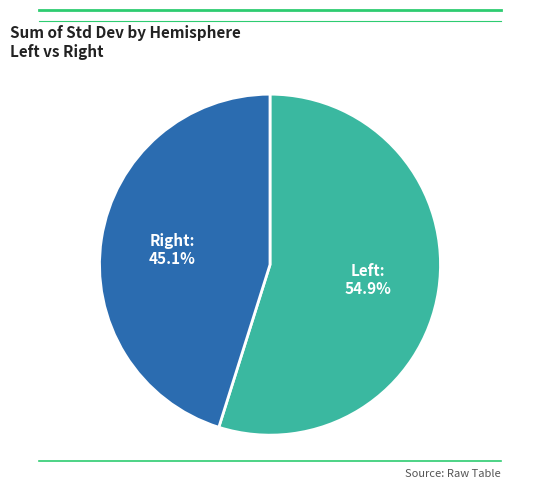

Is there any slice that represents more than half of the pie?

Yes